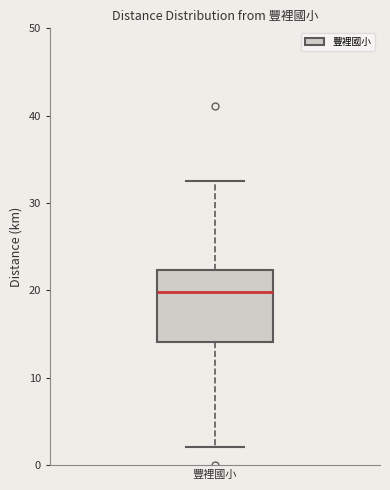

Read this box plot against the y-axis: the position of the median line, the range covered by the box, and the ends of both whiskers. The values are not printed on the chart, so give them approximately, as read against the axis.

median 20, box 14 to 22, whiskers 2 to 33